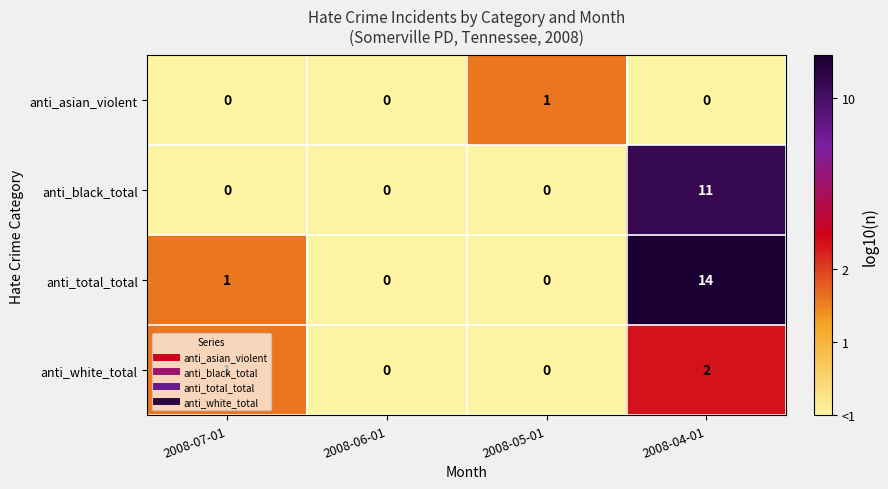

How many distinct data groups are displayed?

4